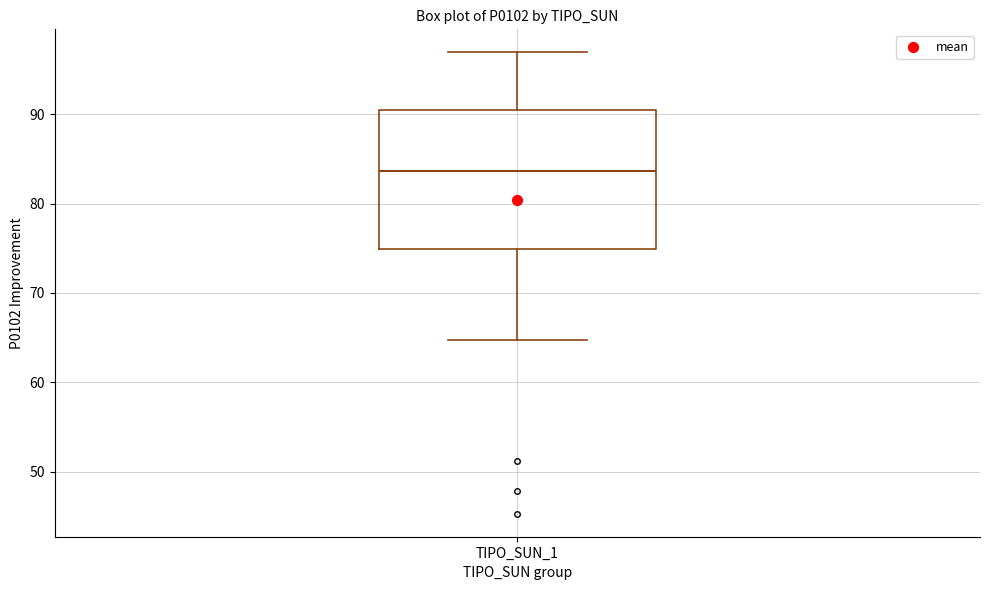

Read this box plot against the y-axis: the position of the median line, the range covered by the box, and the ends of both whiskers. The values are not printed on the chart, so give them approximately, as read against the axis.

median 84, box 75 to 91, whiskers 65 to 97